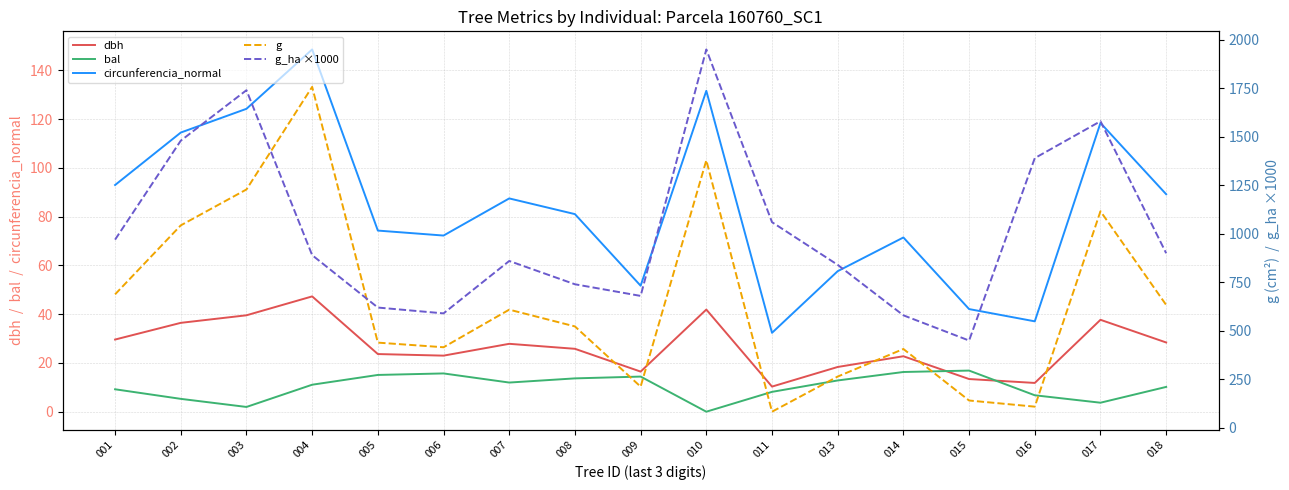

What is the value of the dbh point at the 16th from the left?

37.7